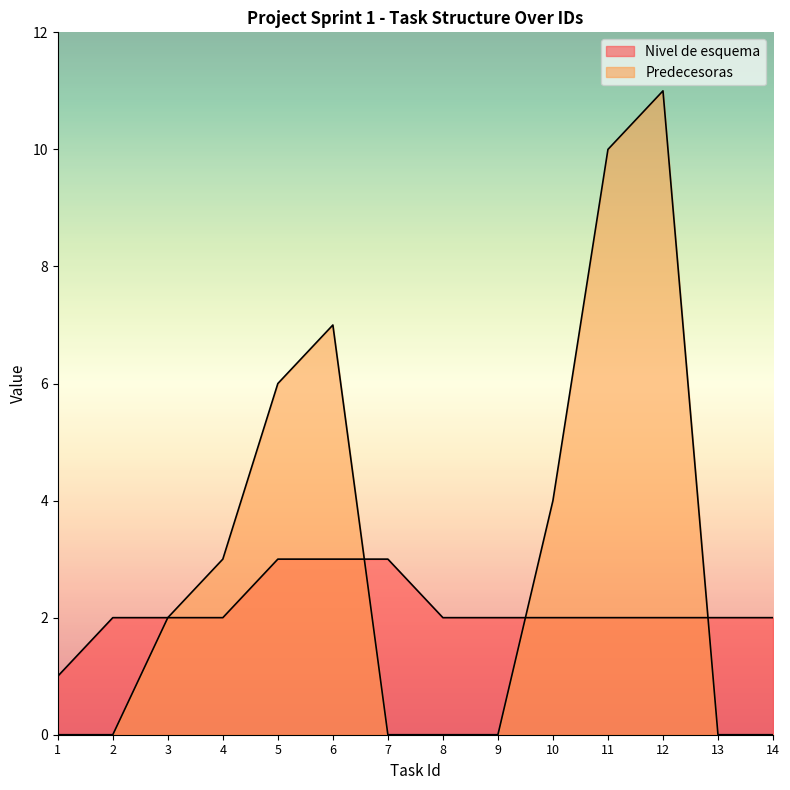

At which category is the sum across all series the highest?

12